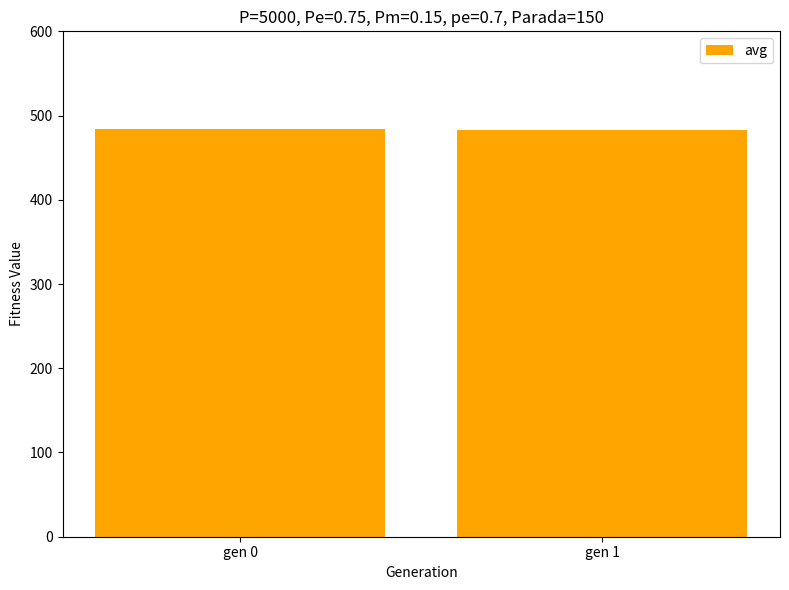

Is it true that the value at gen 1 is 256.3?

False